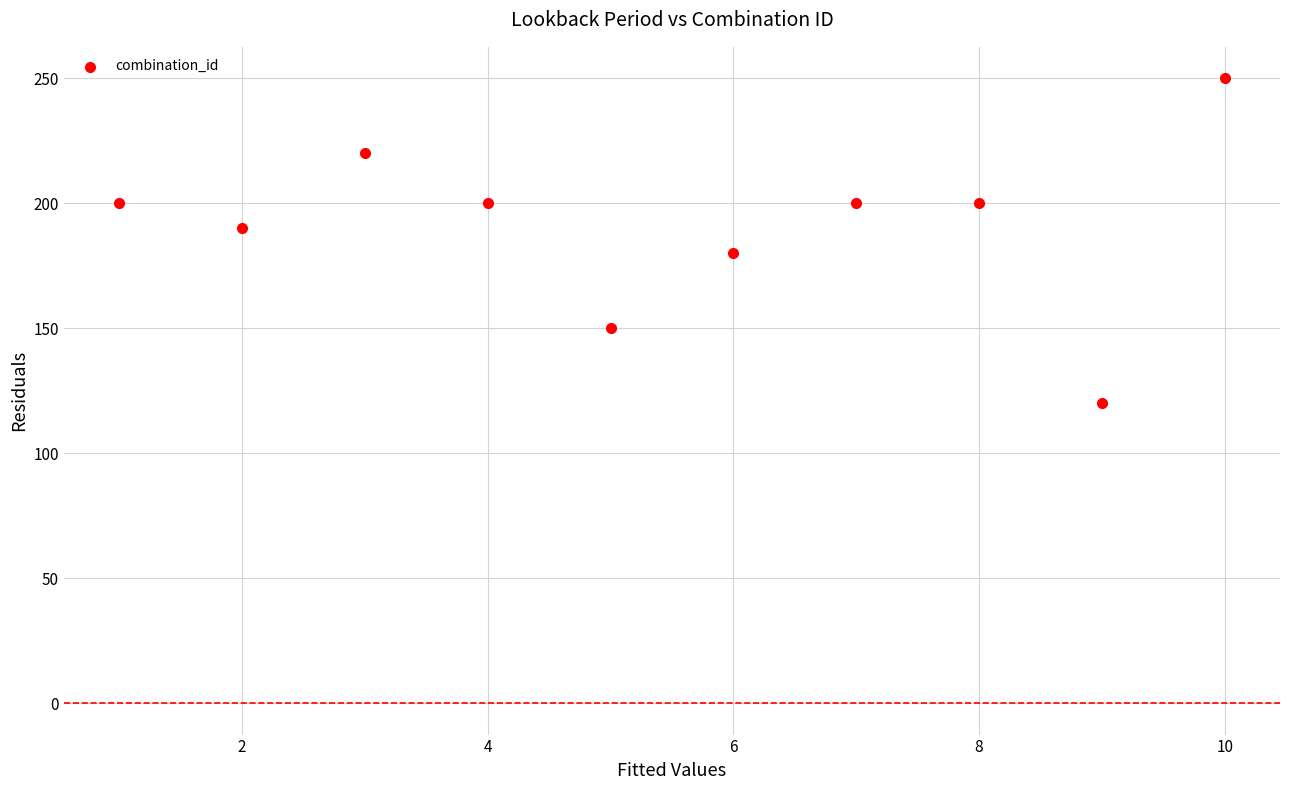

What is the range of X values (max minus min)?

9